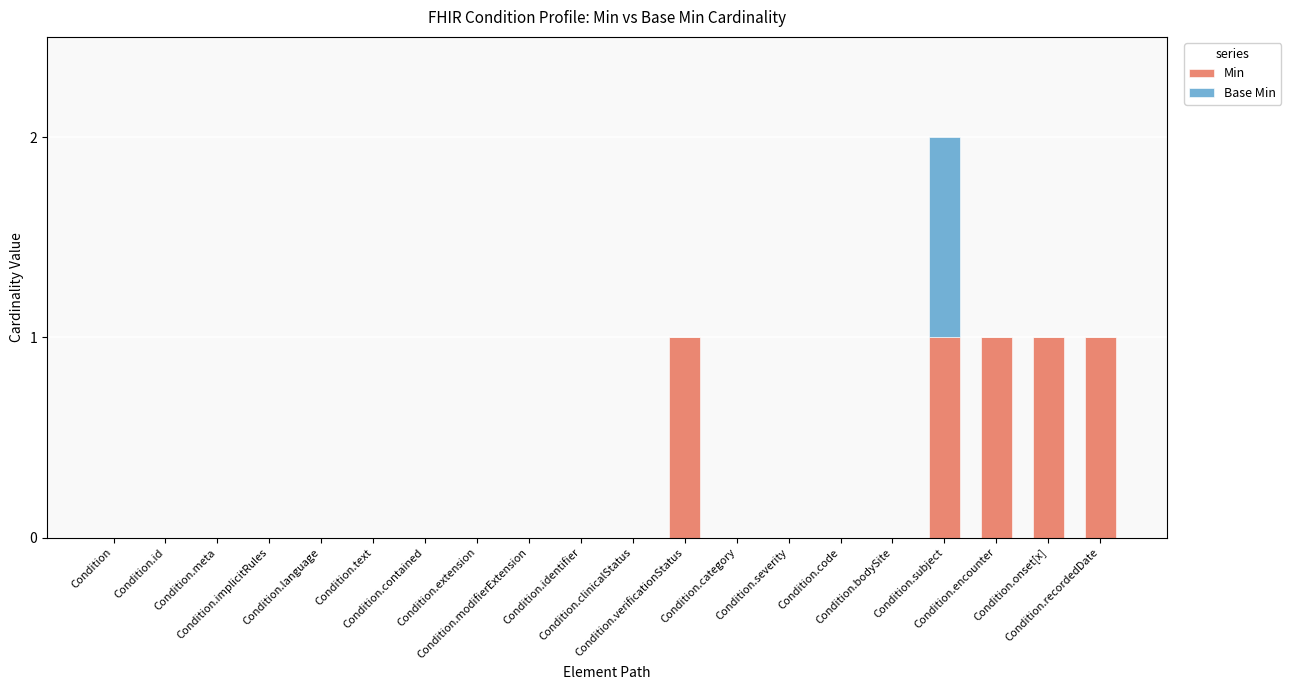

What is the sum of all Min values?

5